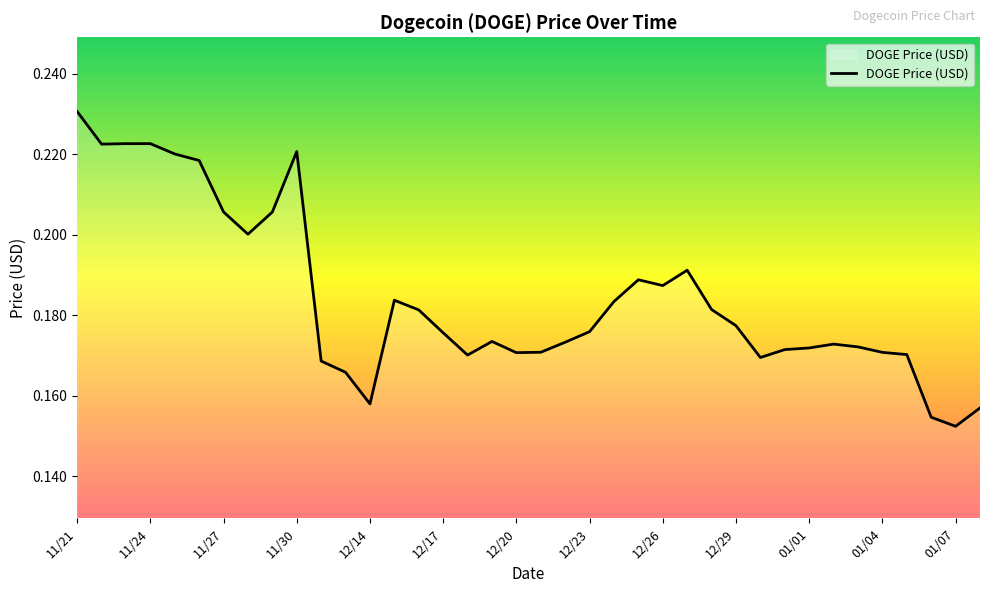

Count the number of data series in this chart.

1